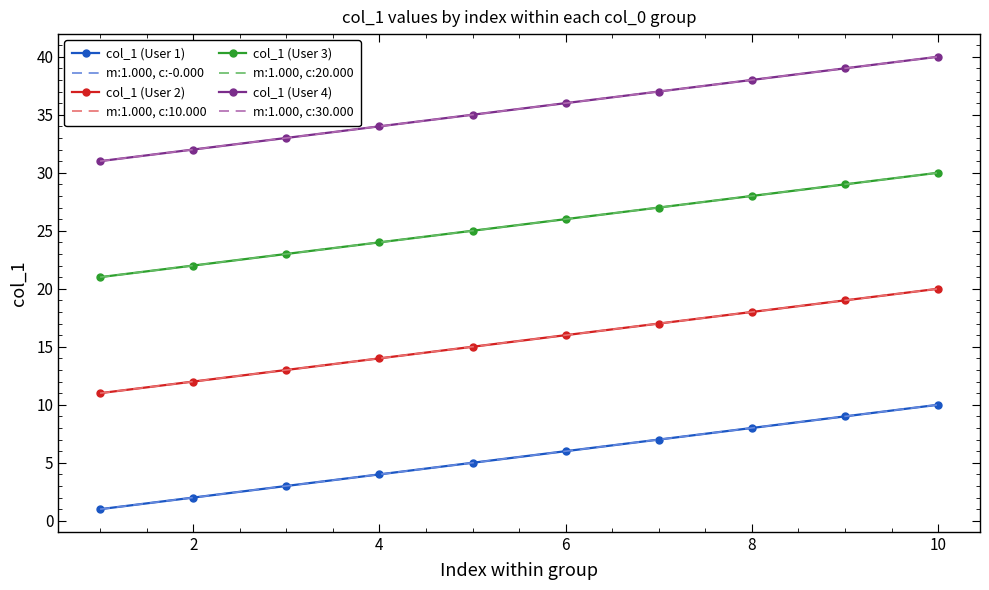

Reading left to right, what are all the values shown in this chart?

col_1 (User 1): 1	2	3	4	5	6	7	8	9	10
col_1 (User 2): 11	12	13	14	15	16	17	18	19	20
col_1 (User 3): 21	22	23	24	25	26	27	28	29	30
col_1 (User 4): 31	32	33	34	35	36	37	38	39	40